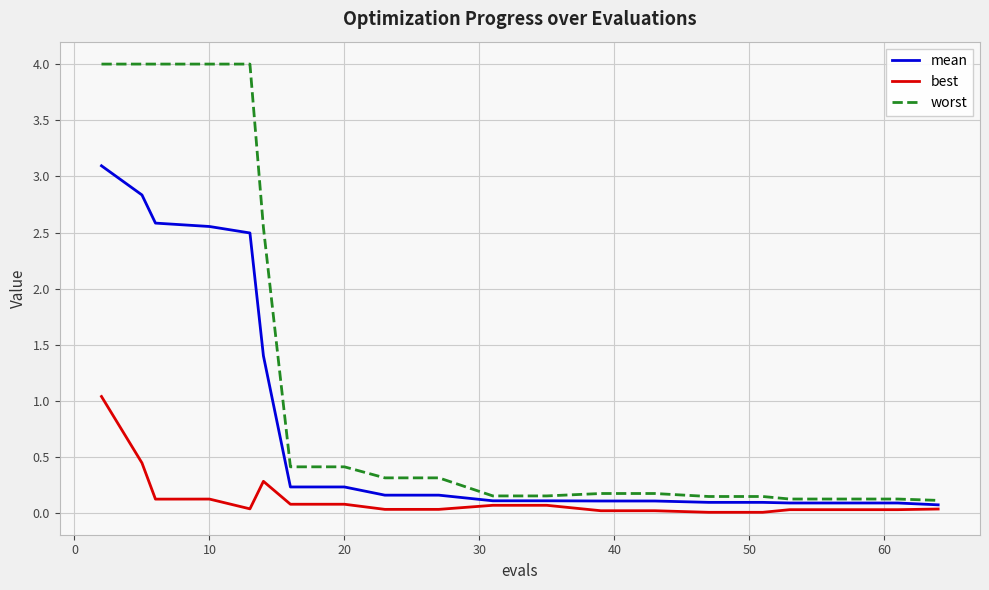

List the series in order of their overall mean, lowest first.

best, mean, worst